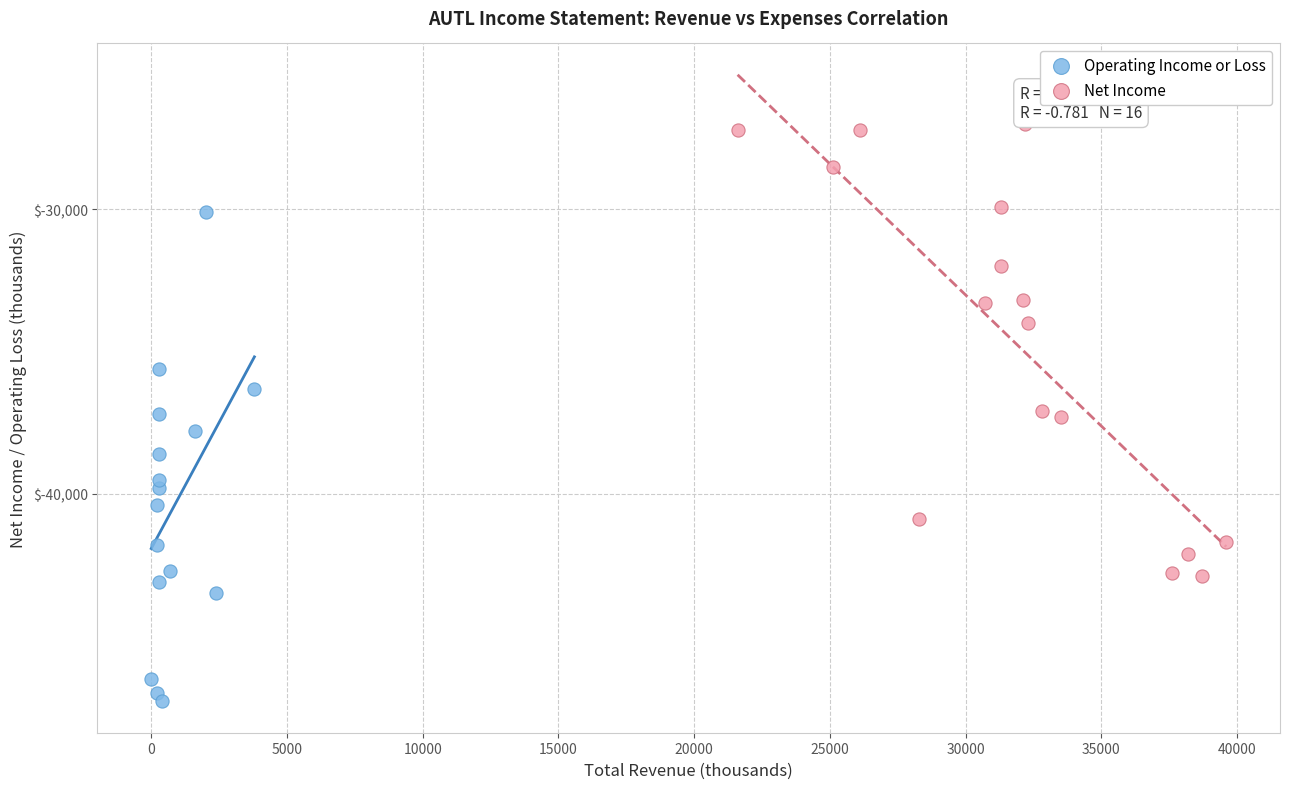

Which series reaches the minimum Y coordinate?

Operating Income or Loss